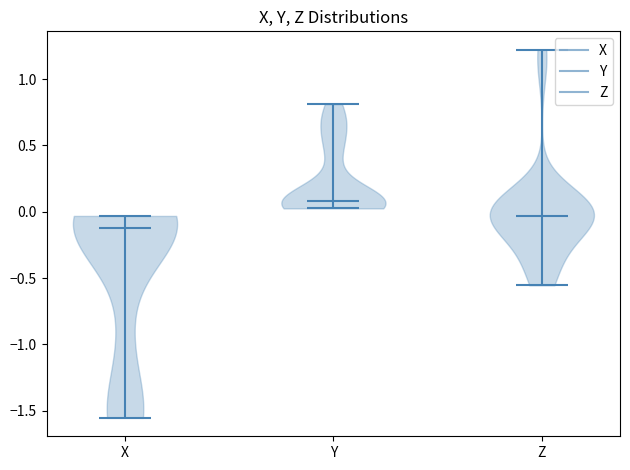

Reading left to right, read every violin against the y-axis: where its median line is, and the lowest and highest points it reaches. The values are not printed on the chart, so give them approximately, as read against the axis.

X: median line -0.15, lowest point -1.55, highest point -0.05
Y: median line 0.10, lowest point 0.05, highest point 0.80
Z: median line -0.05, lowest point -0.55, highest point 1.20